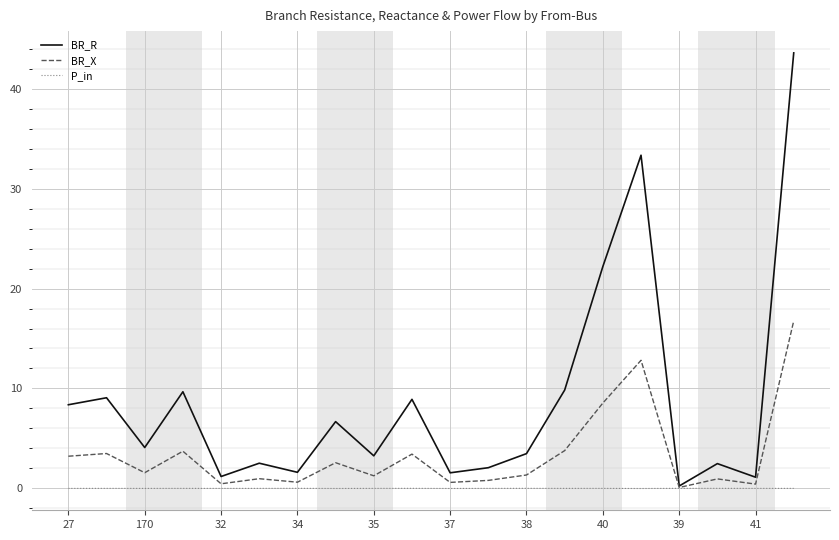

List the series in order of their overall mean, highest first.

BR_R, BR_X, P_in